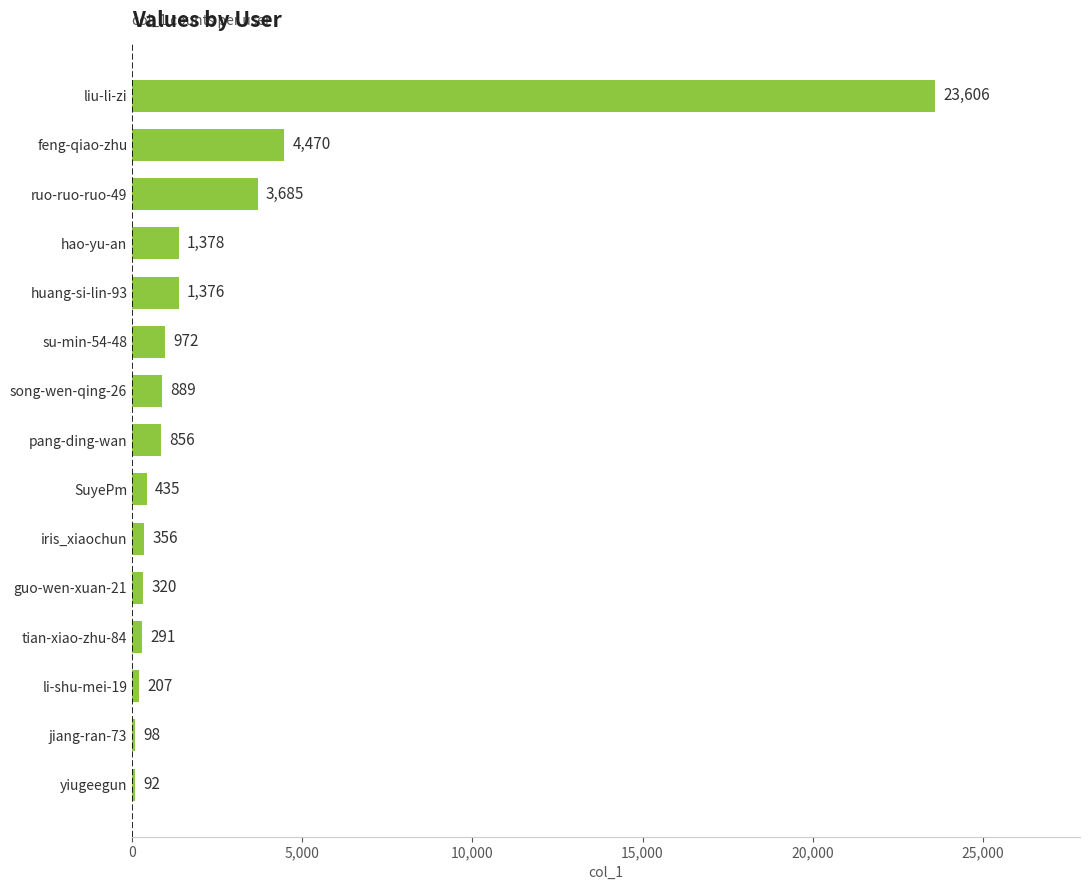

At which label is the value closest to 11849?

feng-qiao-zhu